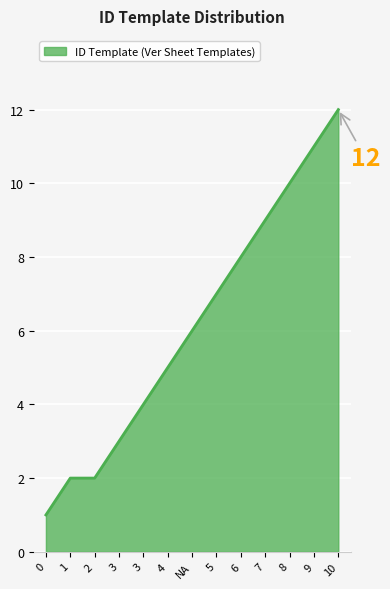

Does the chart display data point markers on the line(s)?

No